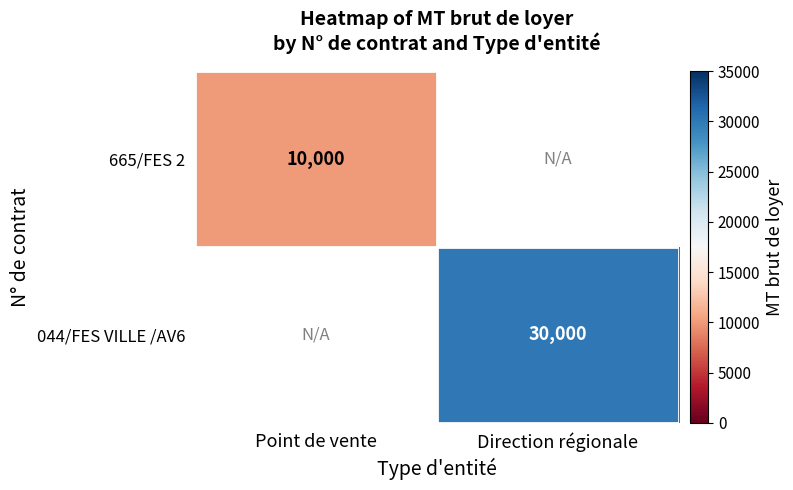

The value of 665/FES 2 at Point de vente is 10000. True or false?

True